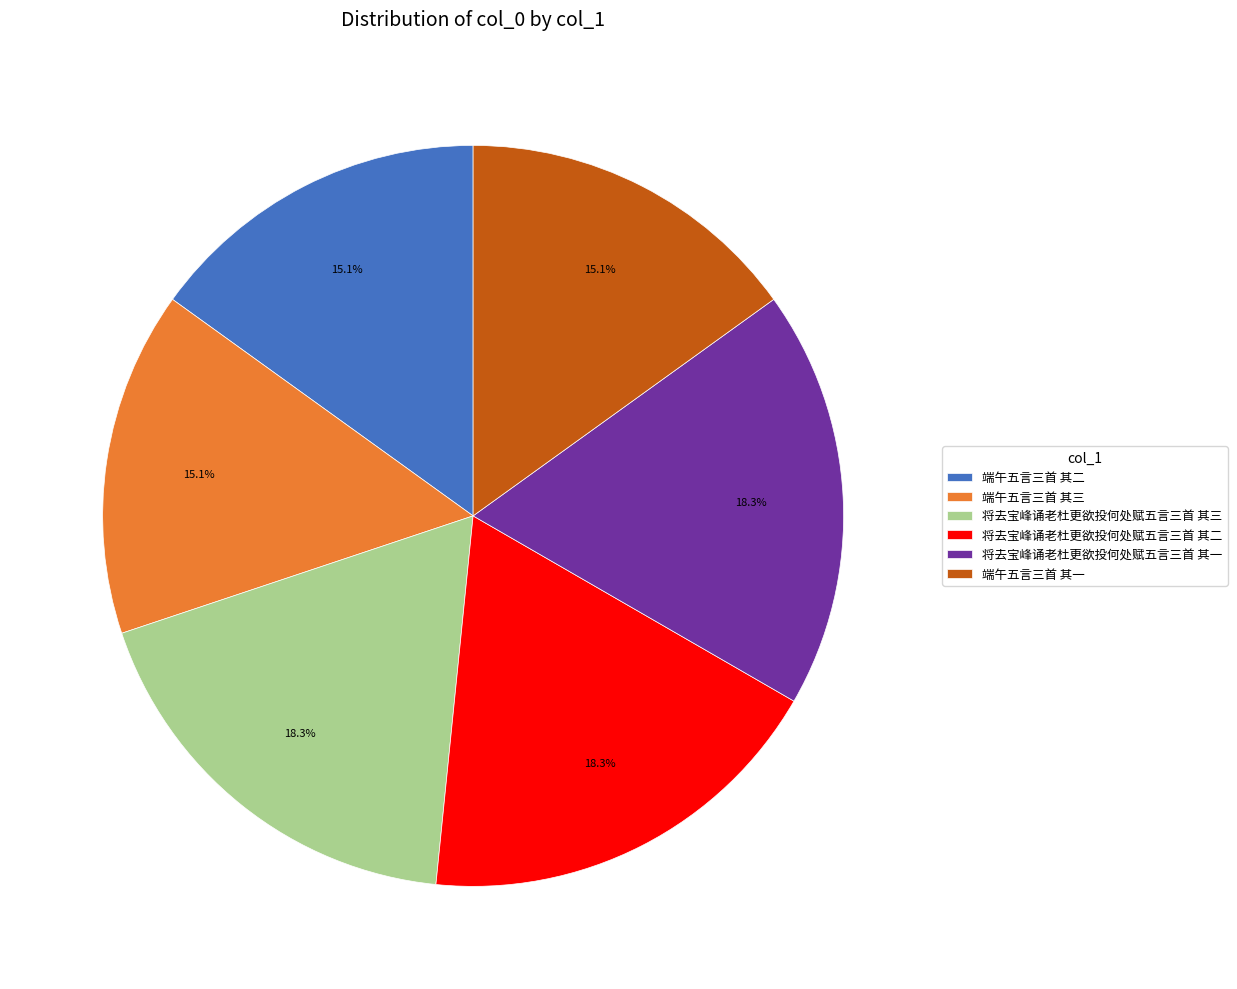

Which has a higher value, 端午五言三首 其二 or 将去宝峰诵老杜更欲投何处赋五言三首 其一?

将去宝峰诵老杜更欲投何处赋五言三首 其一